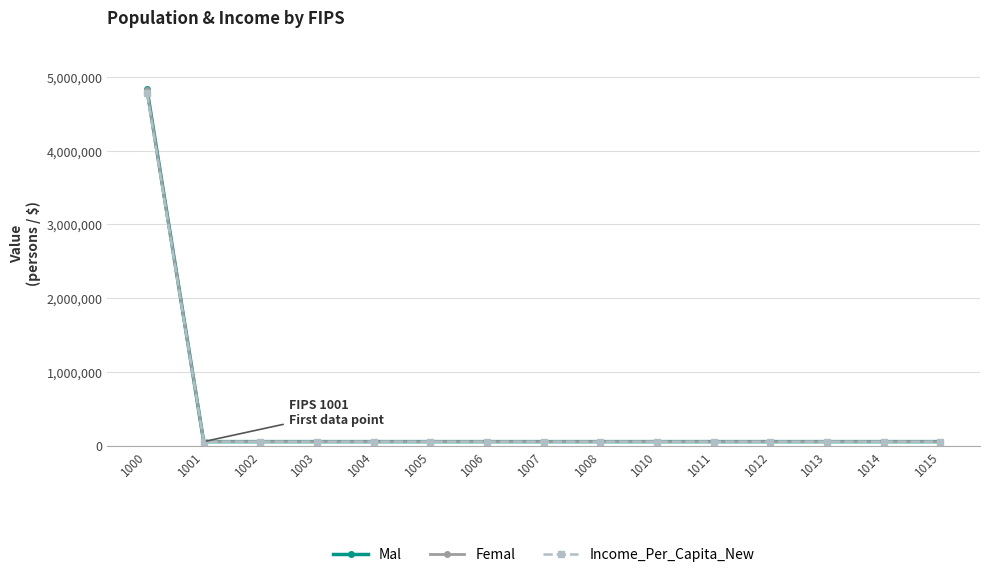

What is the highest value of the Mal series?

4833722